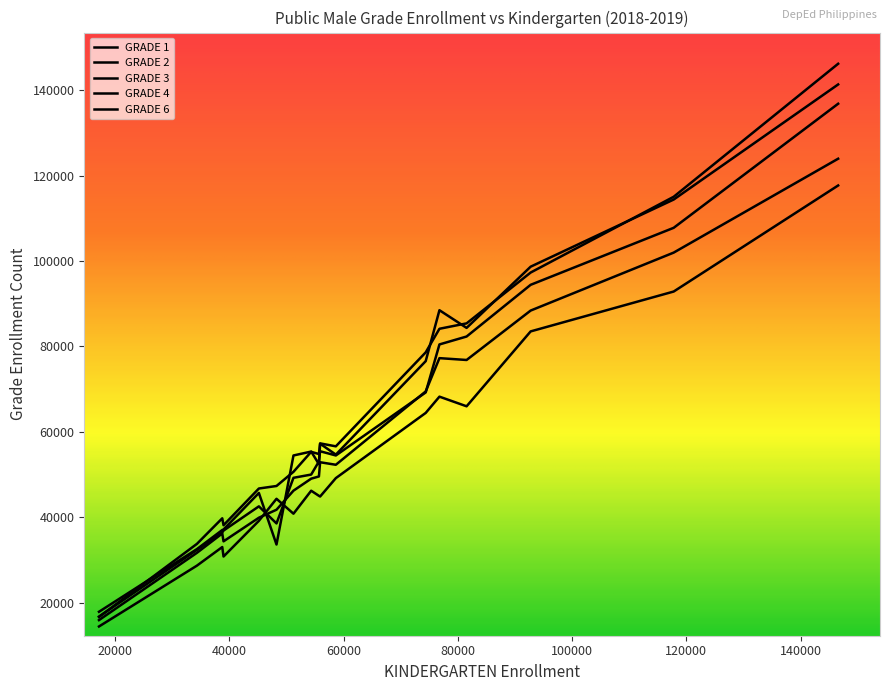

How many lines are shown in the chart?

5